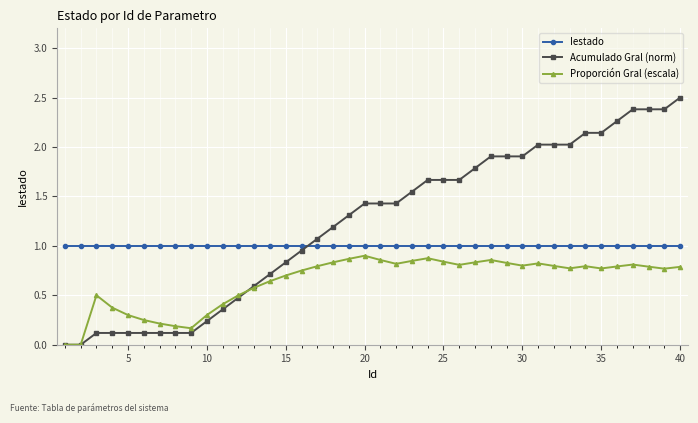

What is the maximum value shown in the chart?

2.5